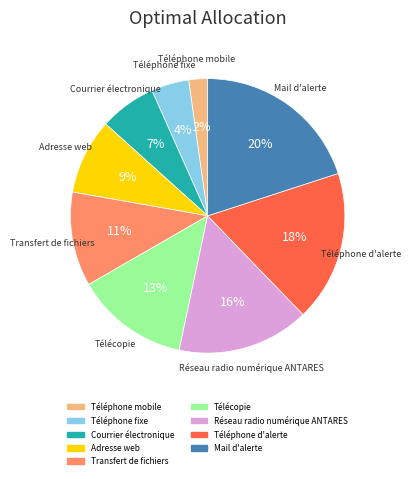

Rank the categories by value from lowest to highest.

Téléphone mobile, Téléphone fixe, Courrier électronique, Adresse web, Transfert de fichiers, Télécopie, Réseau radio numérique ANTARES, Téléphone d'alerte, Mail d'alerte